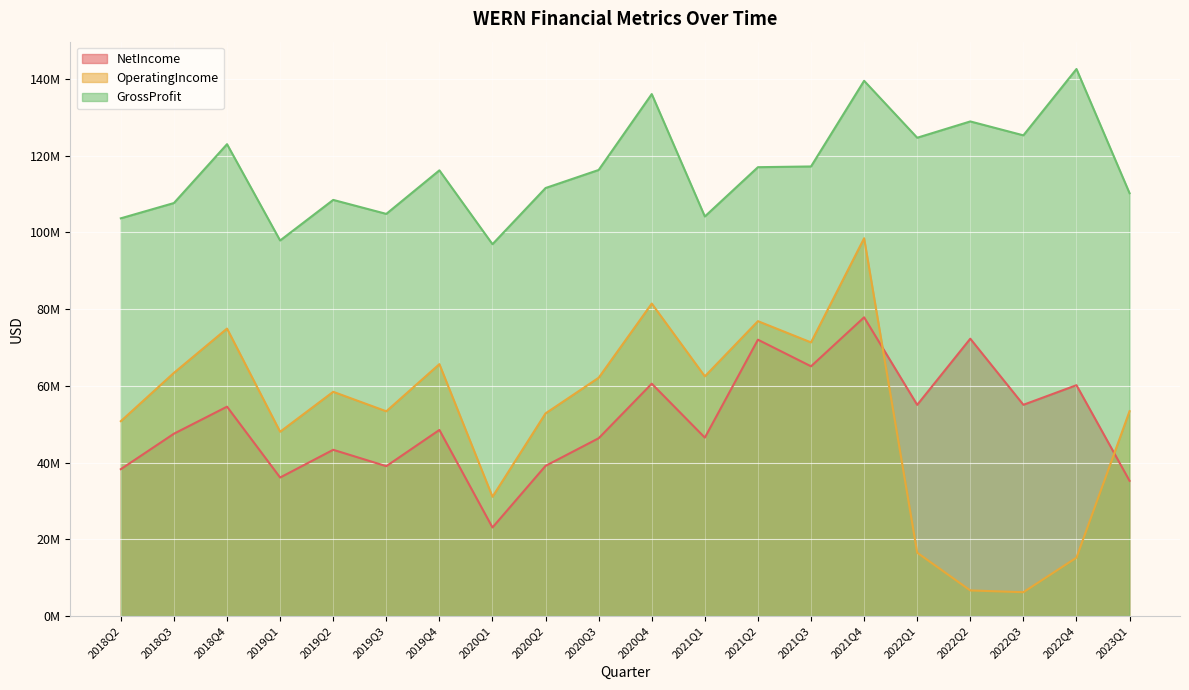

What is the total value across all series at 2019Q1?

182005000